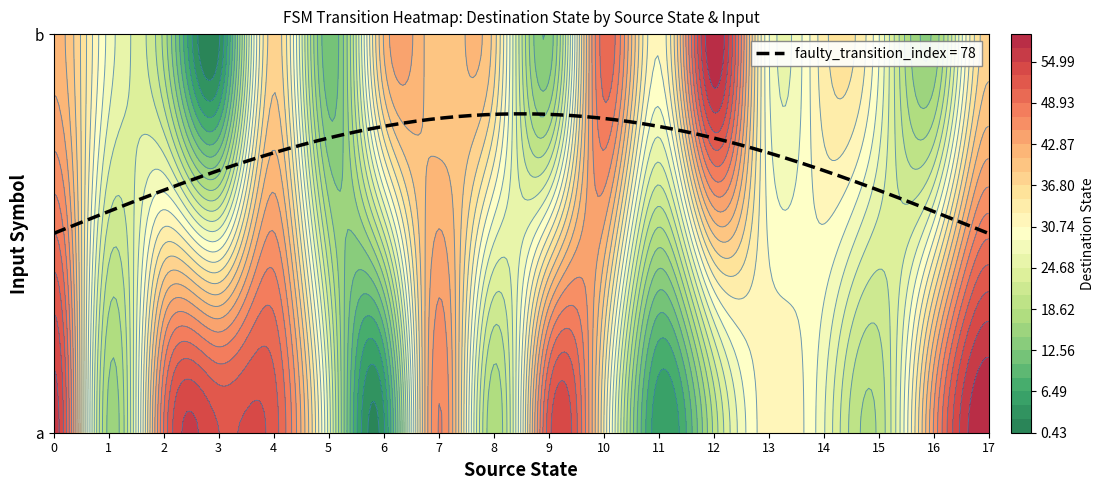

Rank the categories by 17 value from highest to lowest.

0, 1